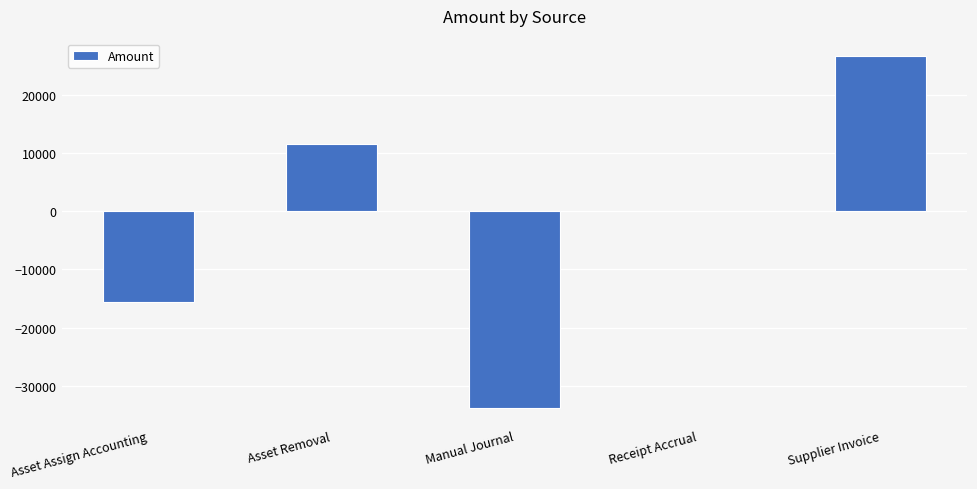

The chart shows a value of -26522.3 at Asset Assign Accounting. True or false?

False